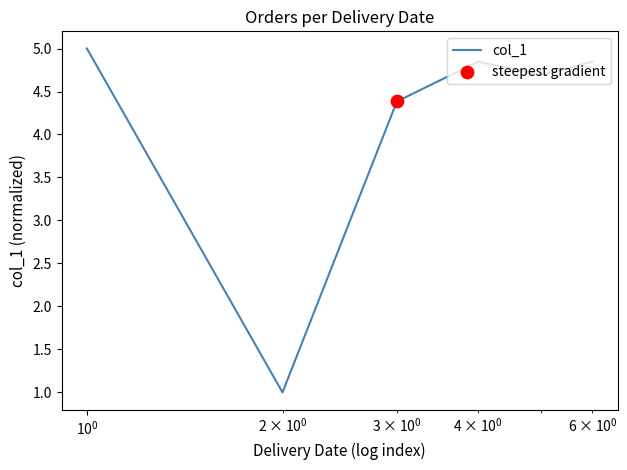

What is the greatest value displayed?

5.0